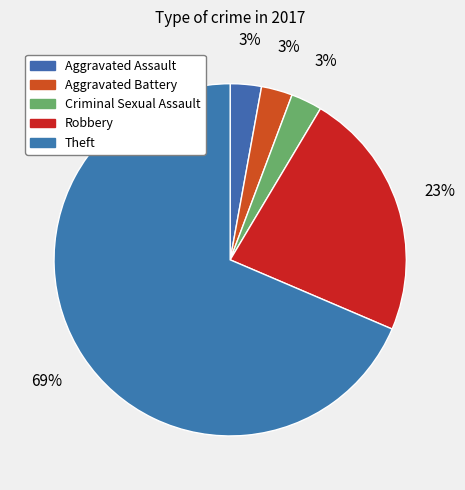

What percentage is the Robbery slice, to the nearest percent?

23%